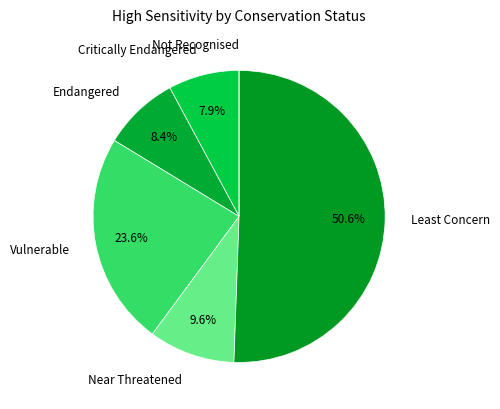

To the nearest percent, what portion does Vulnerable represent?

24%